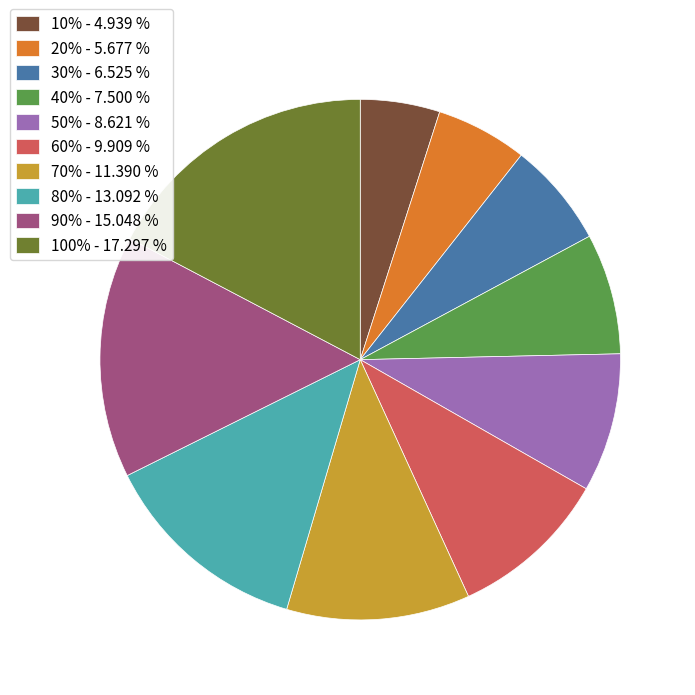

How many slices are in this pie chart?

10